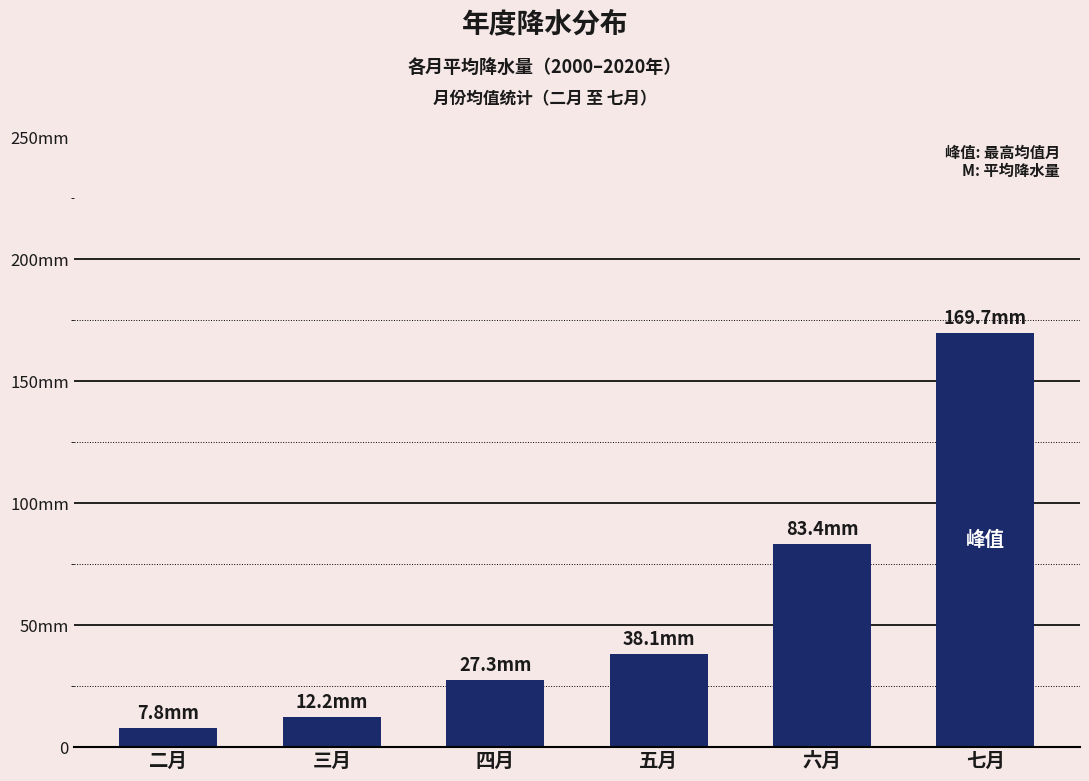

What position from the right is 七月?

1